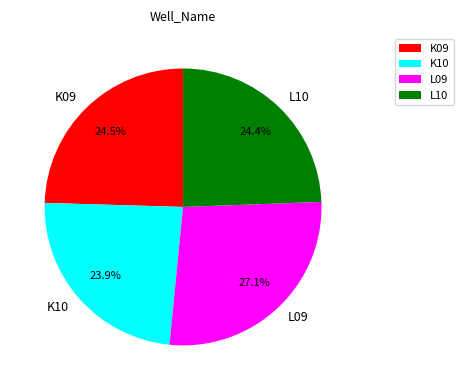

Do K09 and K10 together represent more than half of the pie?

No